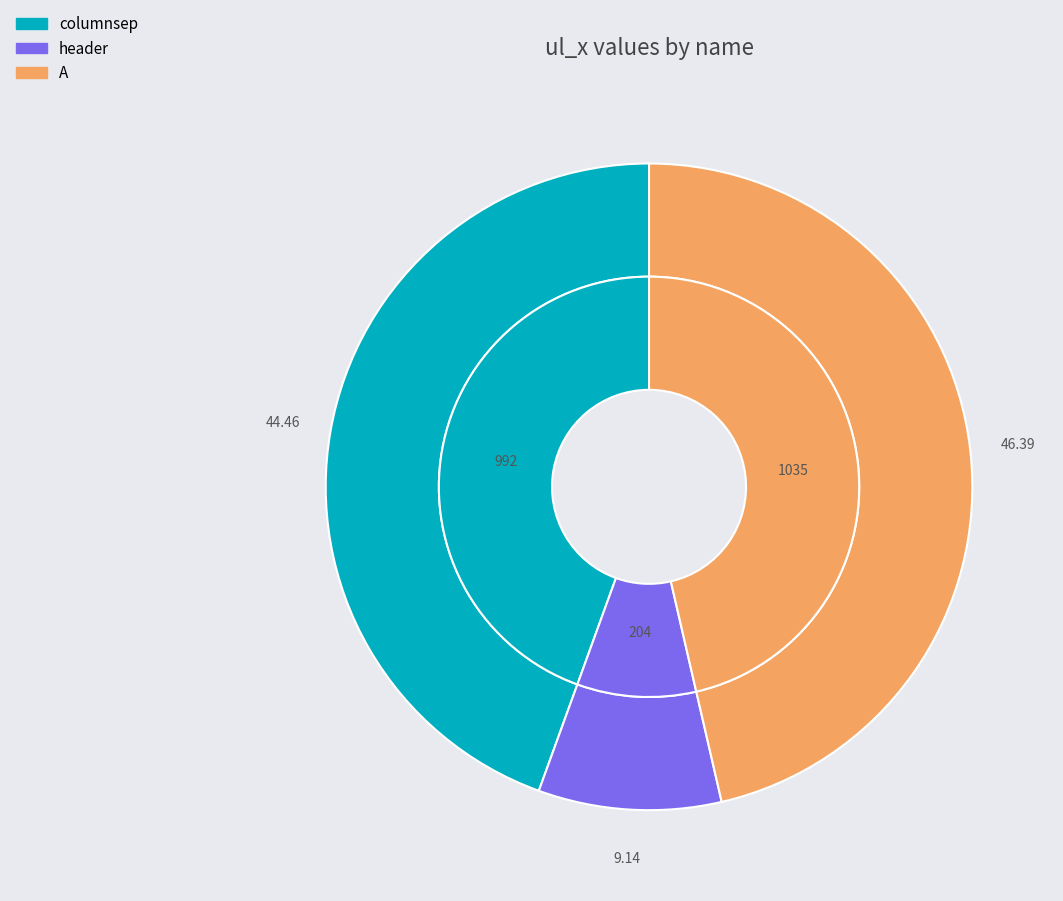

How much of the chart is everything except columnsep?

55.5%